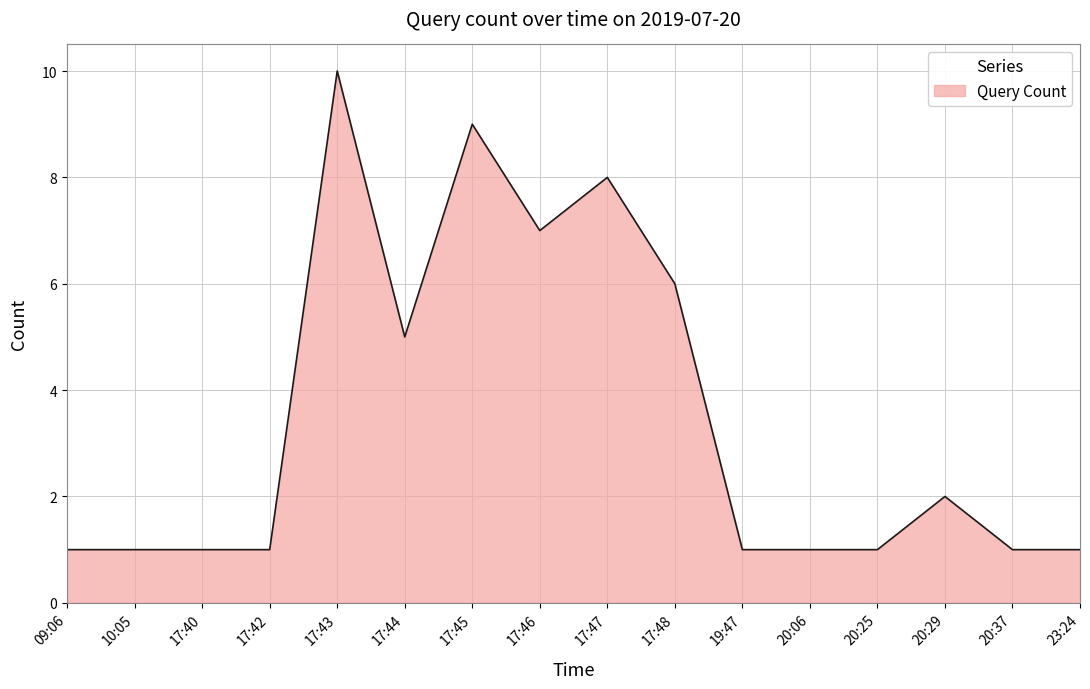

What is the greatest value displayed?

10